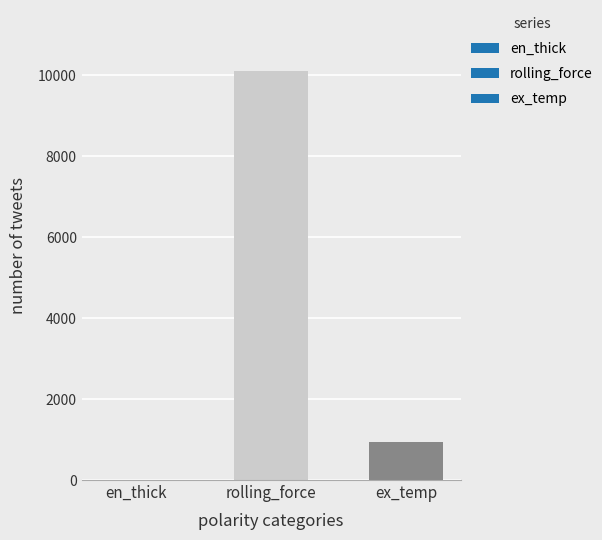

What is the sum of all values?

11038.7